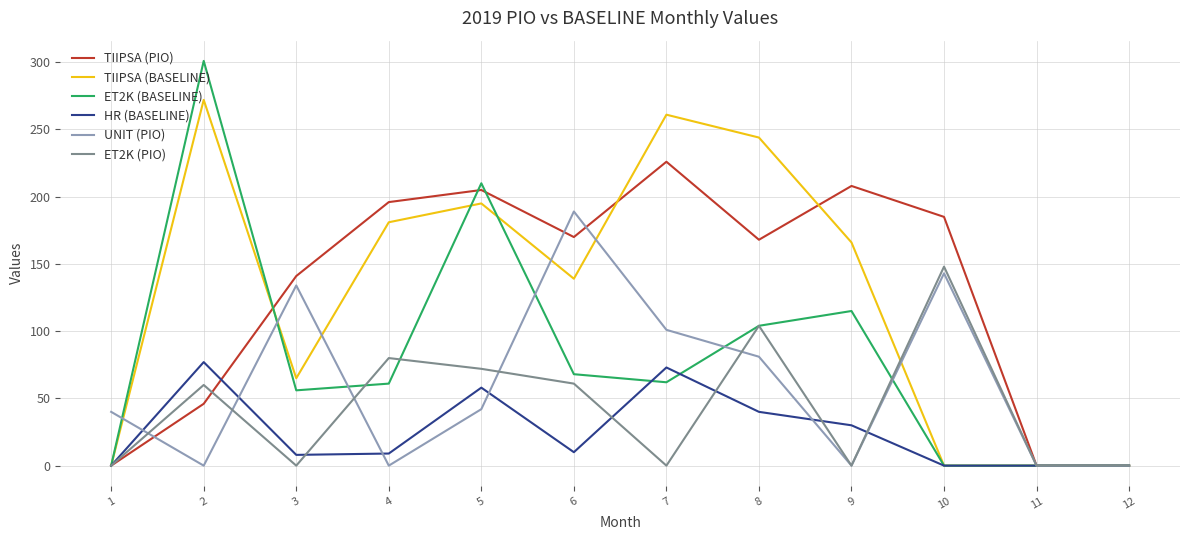

Between 3 and 10, which series saw the biggest shift?

ET2K (PIO)